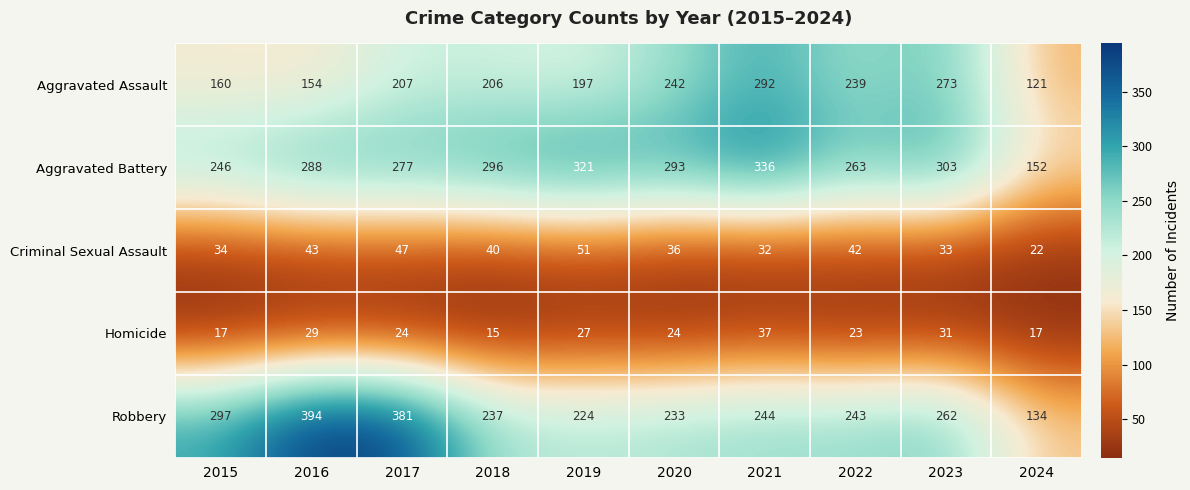

The Homicide series shows 15 at 2018. True or false?

True